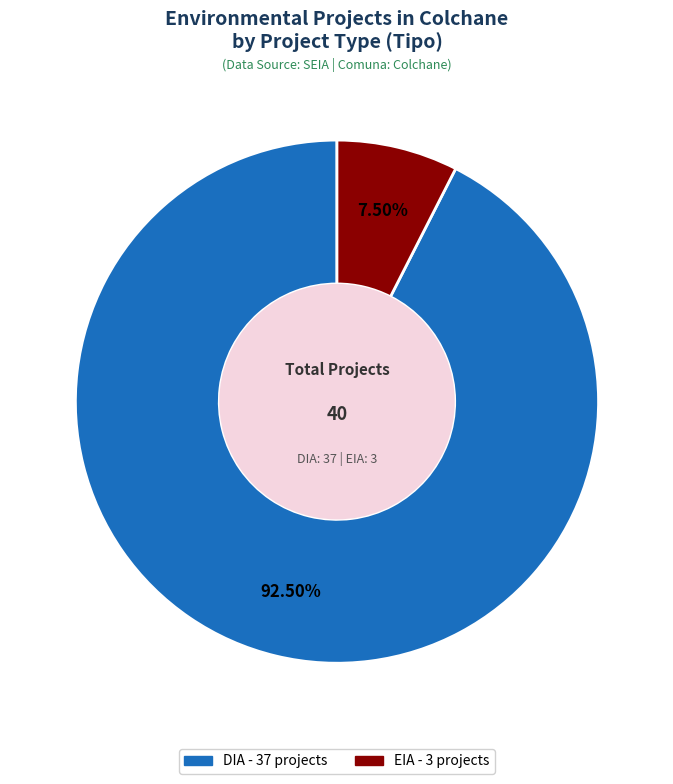

Count the number of slices in the pie.

2